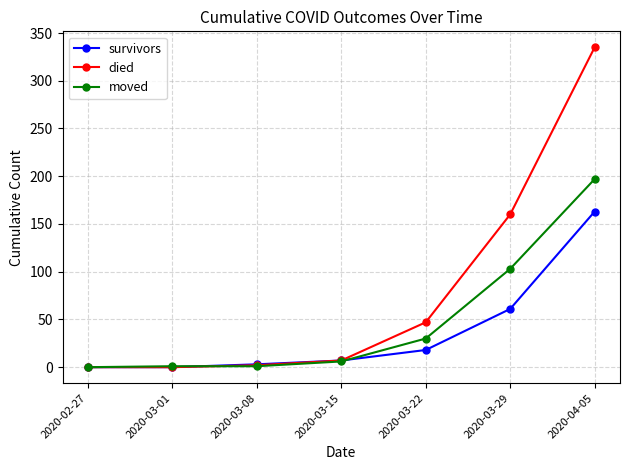

How many distinct data groups are displayed?

3